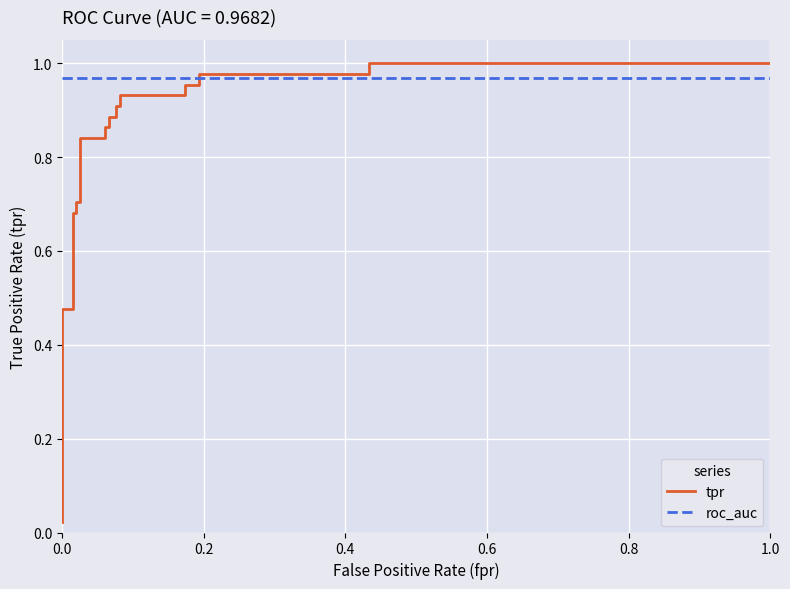

True or false: roc_auc and tpr cross at least once.

True